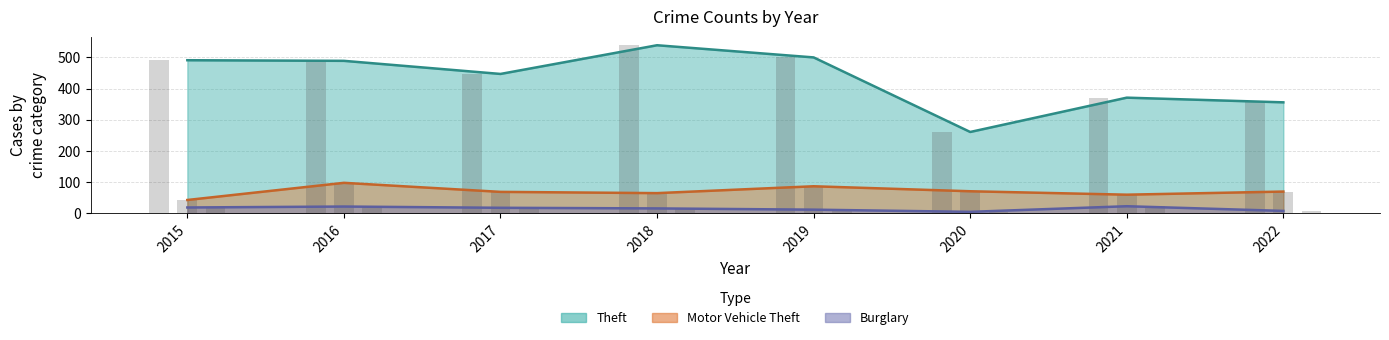

What is the difference between the maximum and minimum values in the Theft series?

278